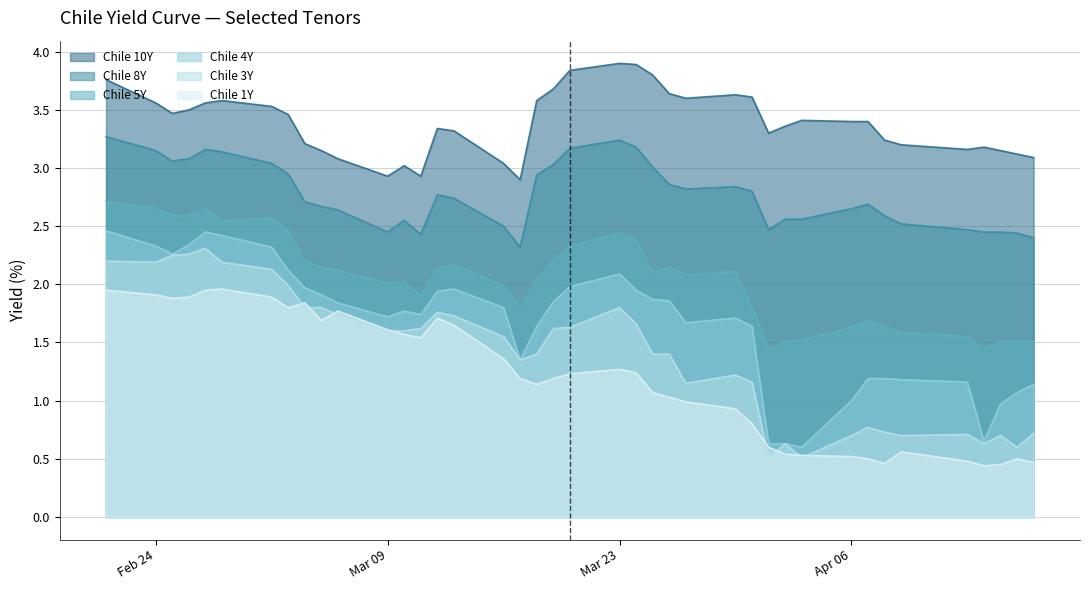

Which series has the largest total across all categories?

Chile 10Y